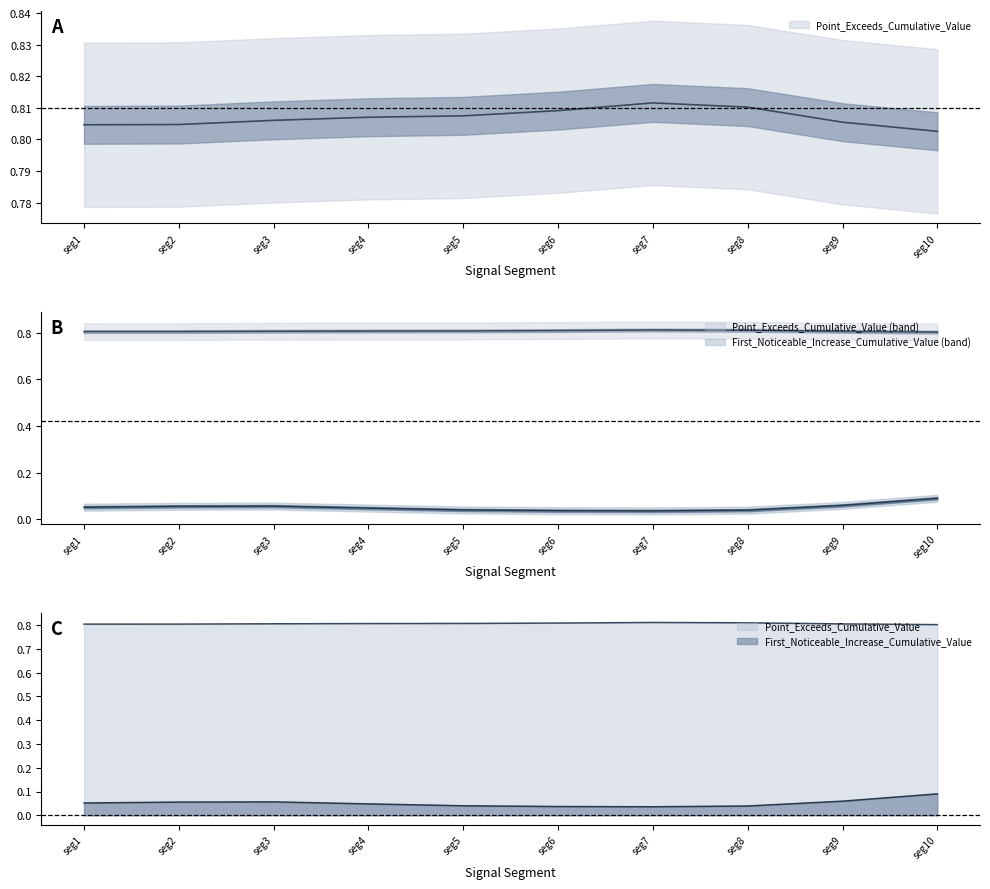

Reading left to right, extract all data points from this chart.

First_Noticeable_Increase_Cumulative_Value: 38=0.1	38=0.1	38=0.1	49=0.0	35=0.0	50=0.0	50=0.0	50=0.0	50=0.0	51=0.1
Point_Exceeds_Cumulative_Value: 38=0.8	38=0.8	38=0.8	49=0.8	35=0.8	50=0.8	50=0.8	50=0.8	50=0.8	51=0.8